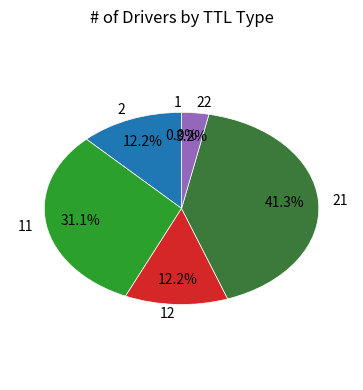

Is there any slice that represents more than half of the pie?

No